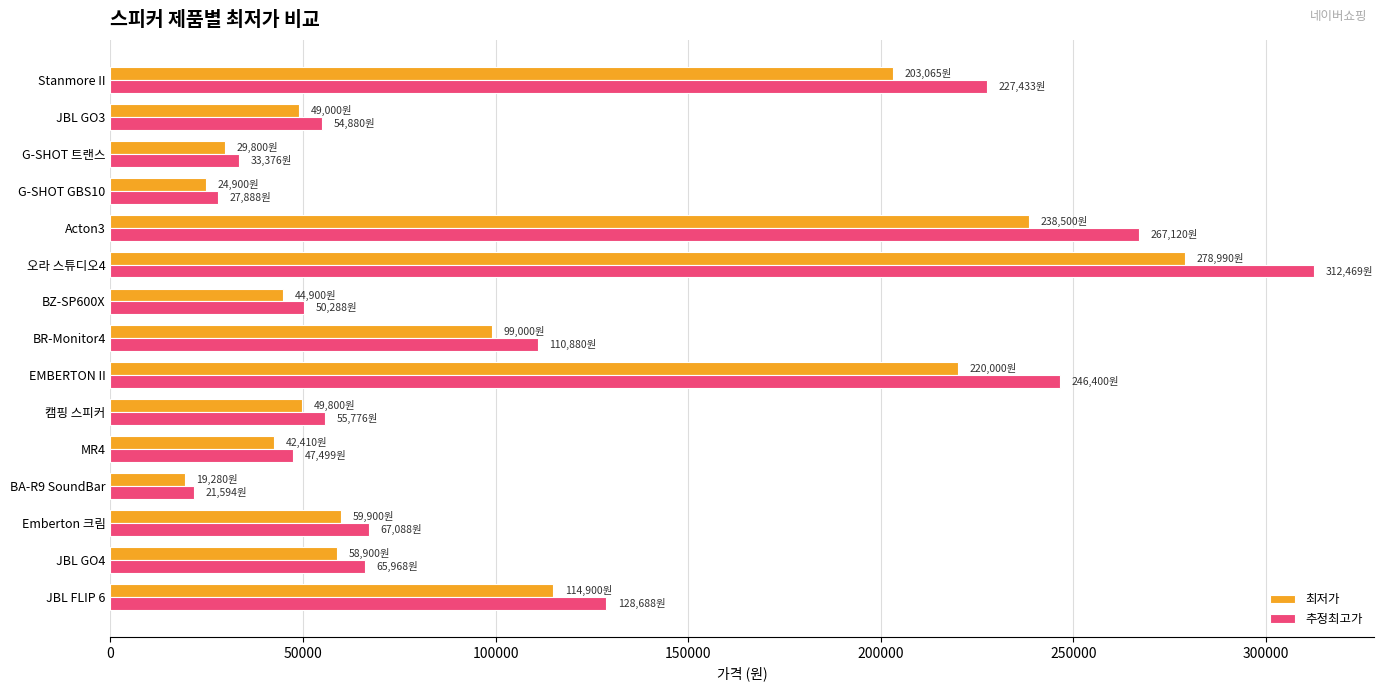

Rank the series by their average value, from highest to lowest.

추정최고가, 최저가